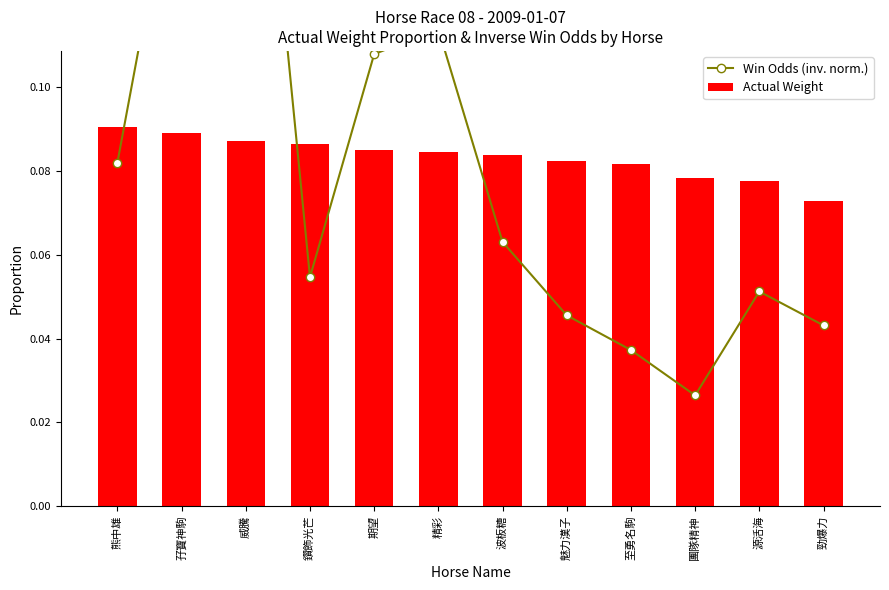

List the series in order of their peak value, lowest first.

Actual Weight, Win Odds (inv. norm.)